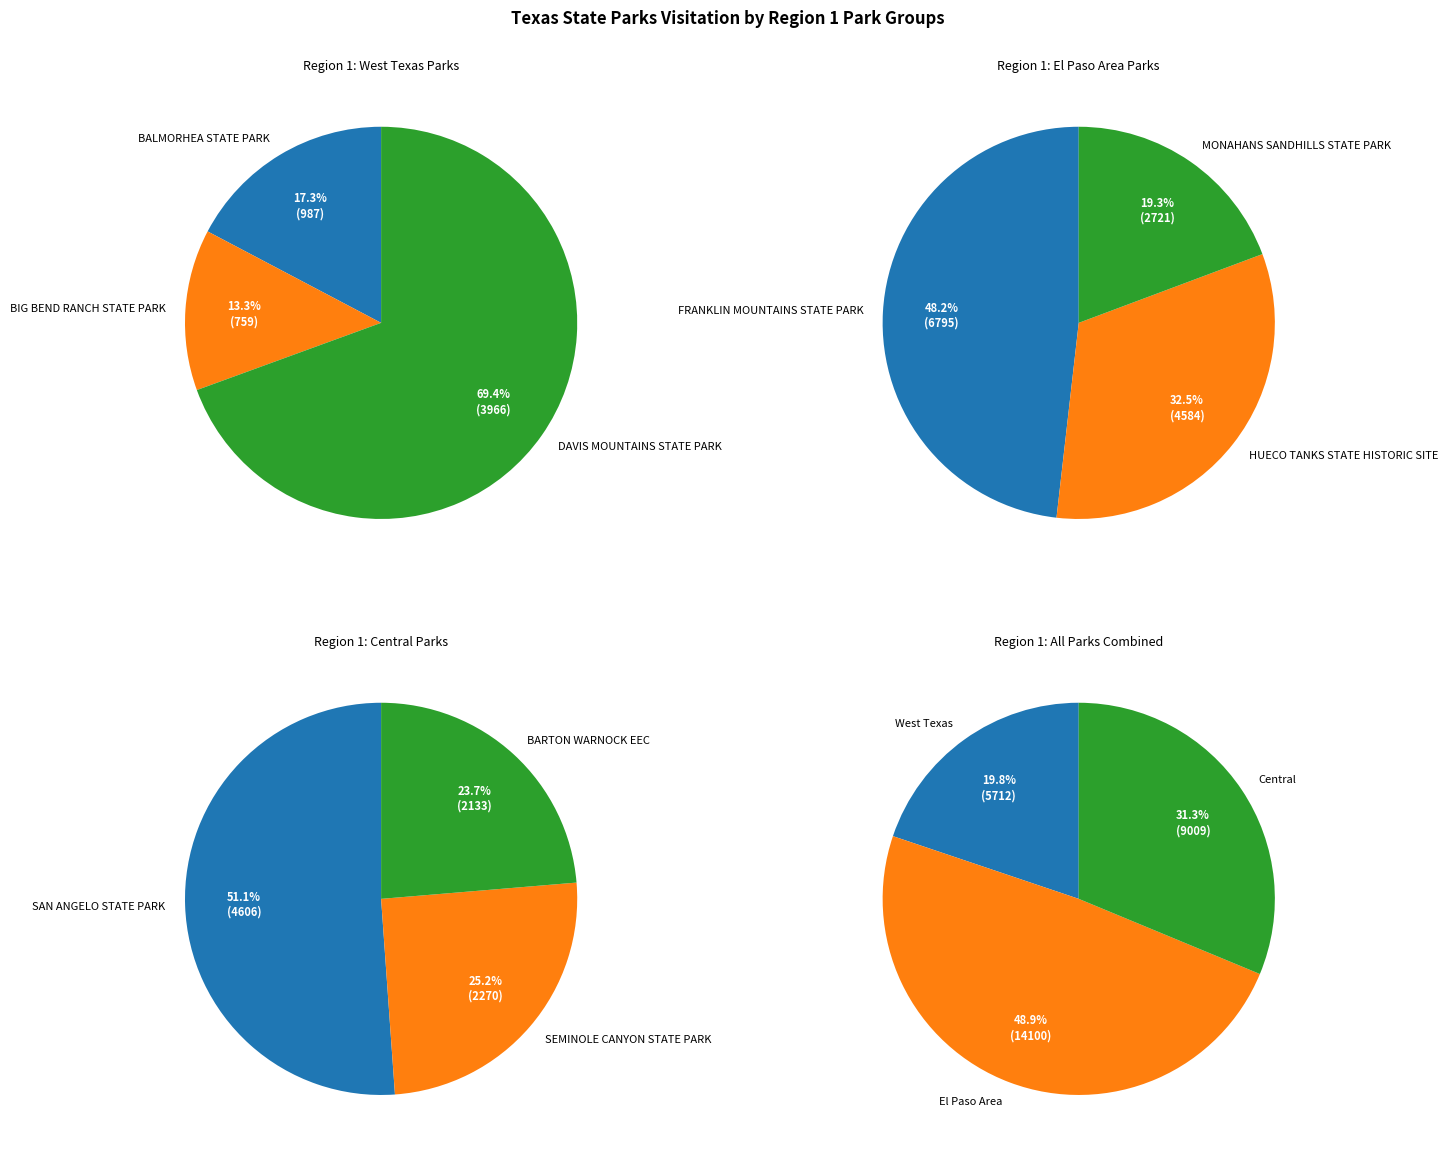

Which has a higher value, SEMINOLE CANYON STATE PARK or MONAHANS SANDHILLS STATE PARK?

MONAHANS SANDHILLS STATE PARK